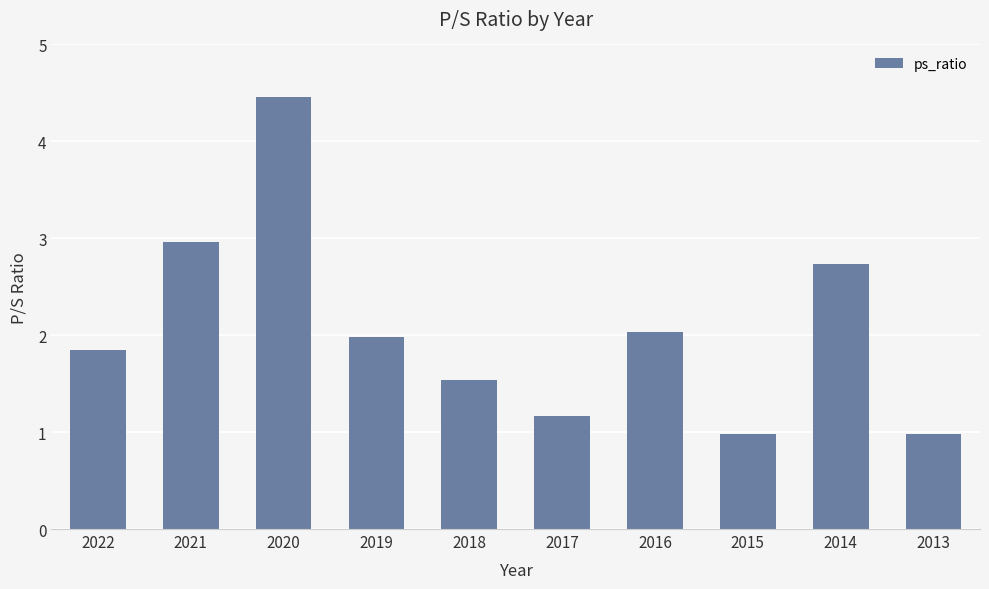

How many distinct data groups are displayed?

1